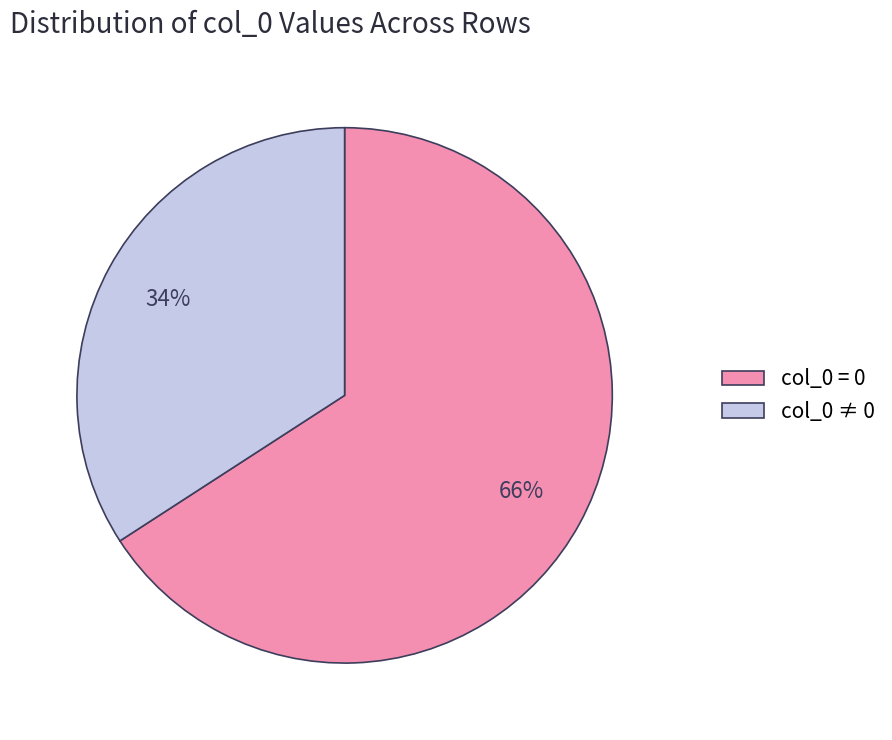

Combined, do col_0 ≠ 0 and col_0 = 0 account for over 50%?

Yes